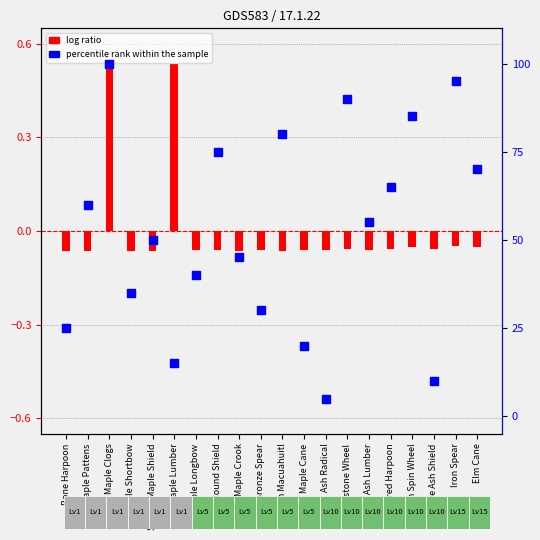

What is the ratio of the value at Ash Lumber to the value at Maple Lumber?

3.7